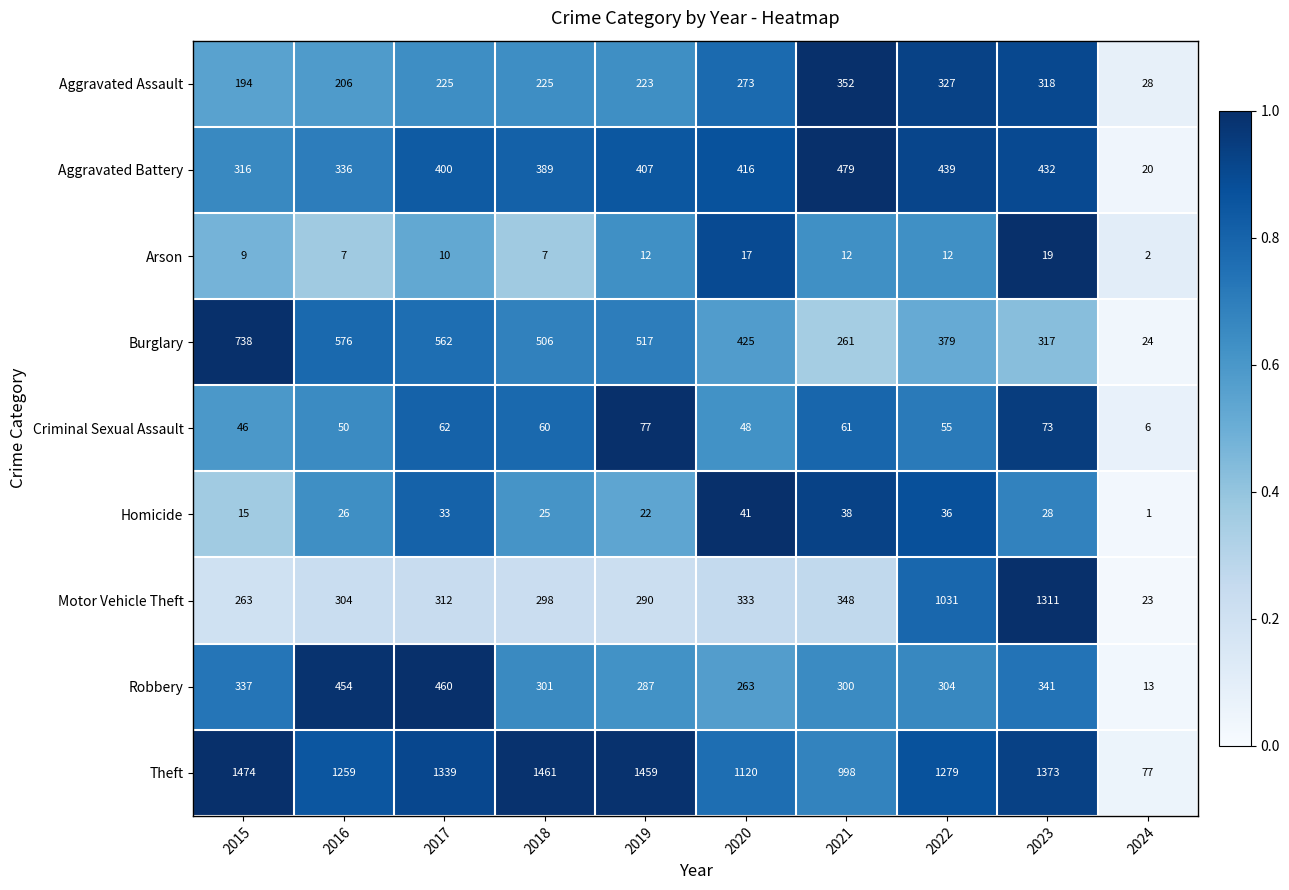

The value of Arson at 2021 is 21. True or false?

False